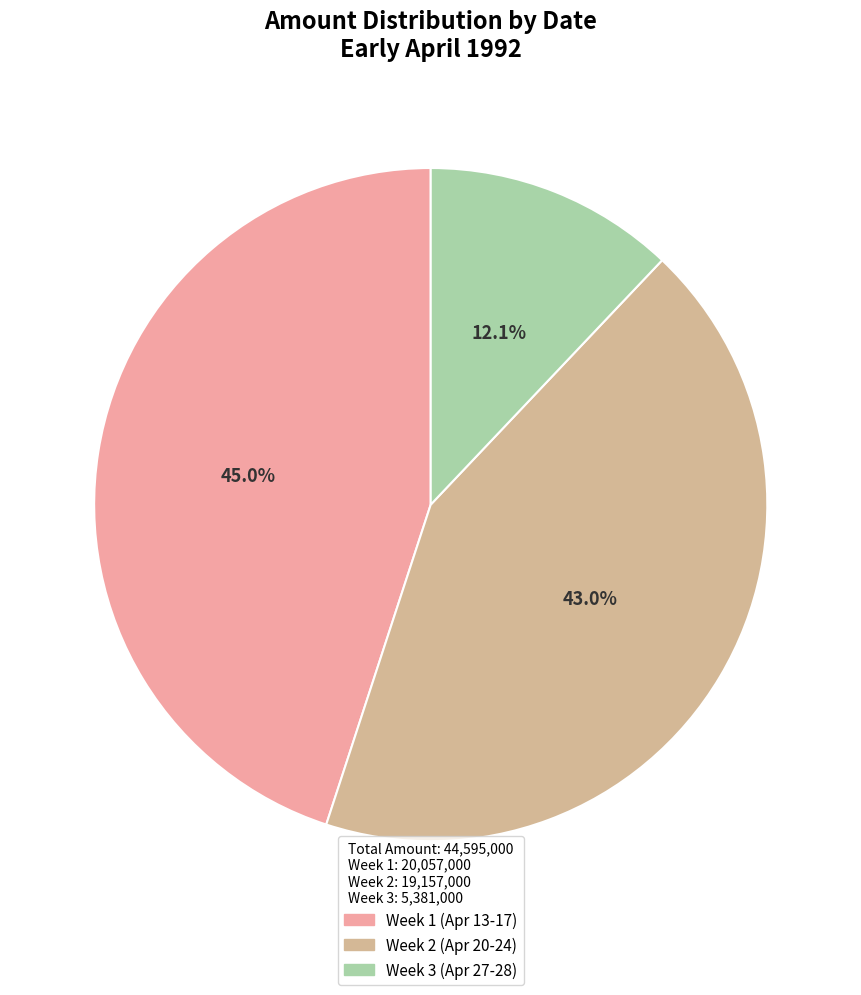

Is there any slice that represents more than half of the pie?

No